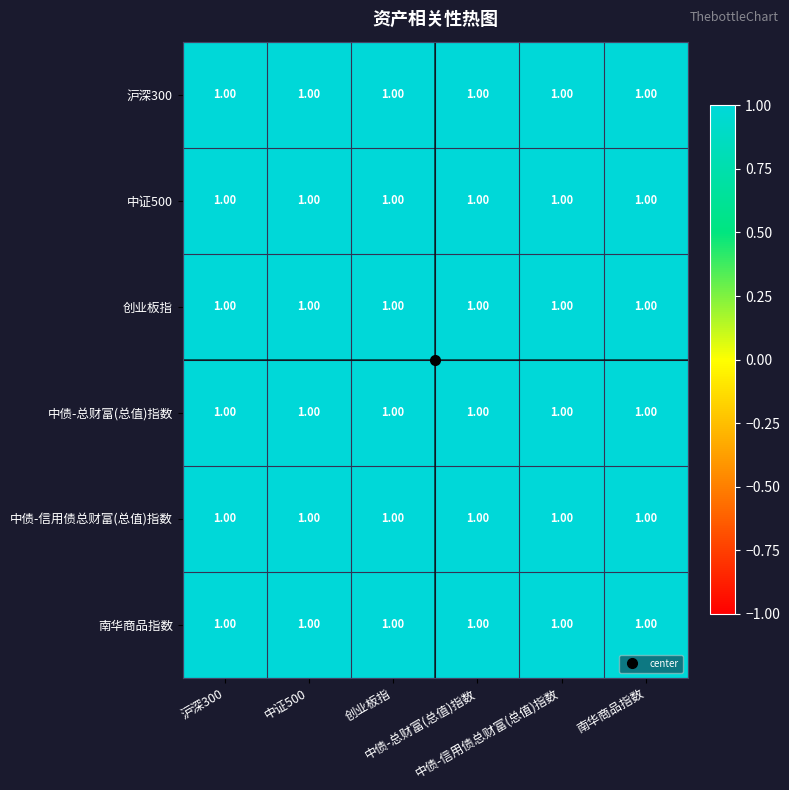

What is the sum of all 沪深300 values?

6.0